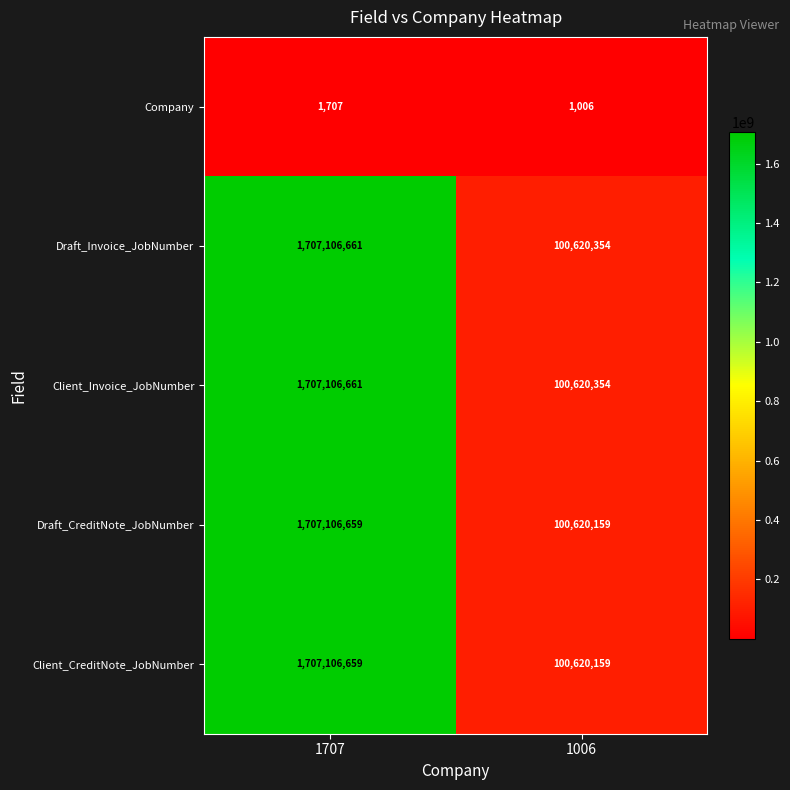

What is the maximum value for Client_Invoice_JobNumber?

1707106661